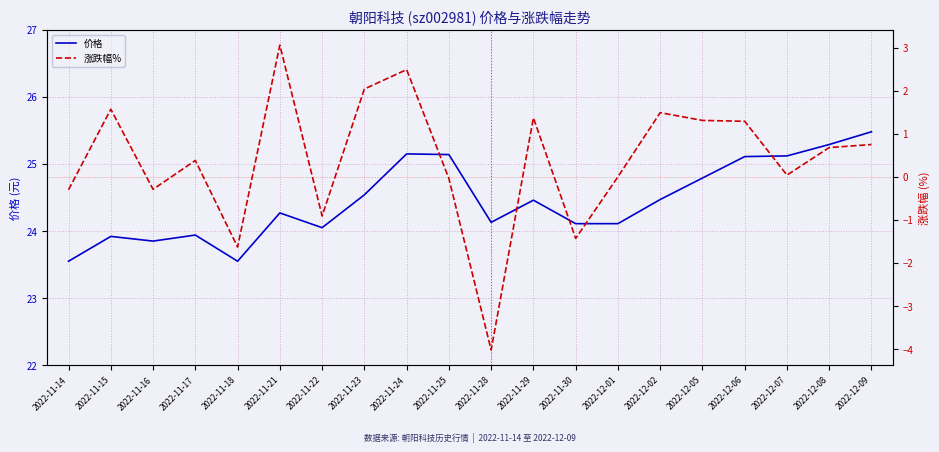

Where is the first local minimum for 涨跌幅%?

2022-11-16